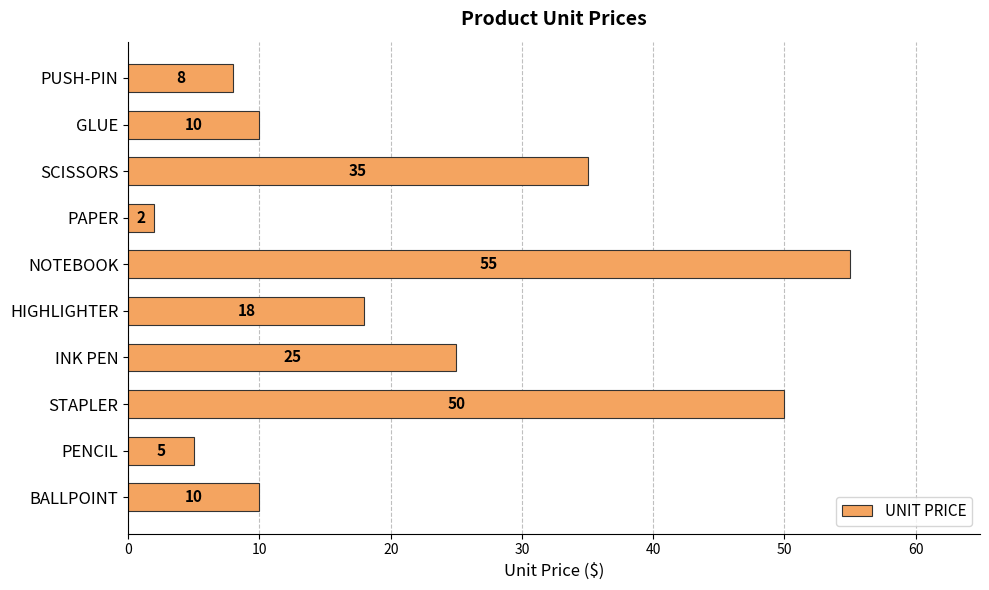

Which label corresponds to the largest value in the chart?

NOTEBOOK